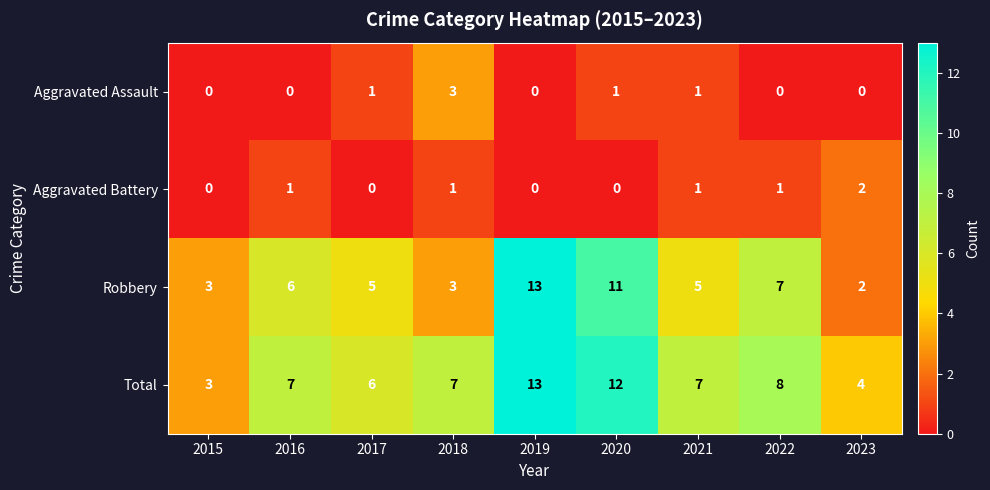

At which category is the sum across all series the highest?

2019